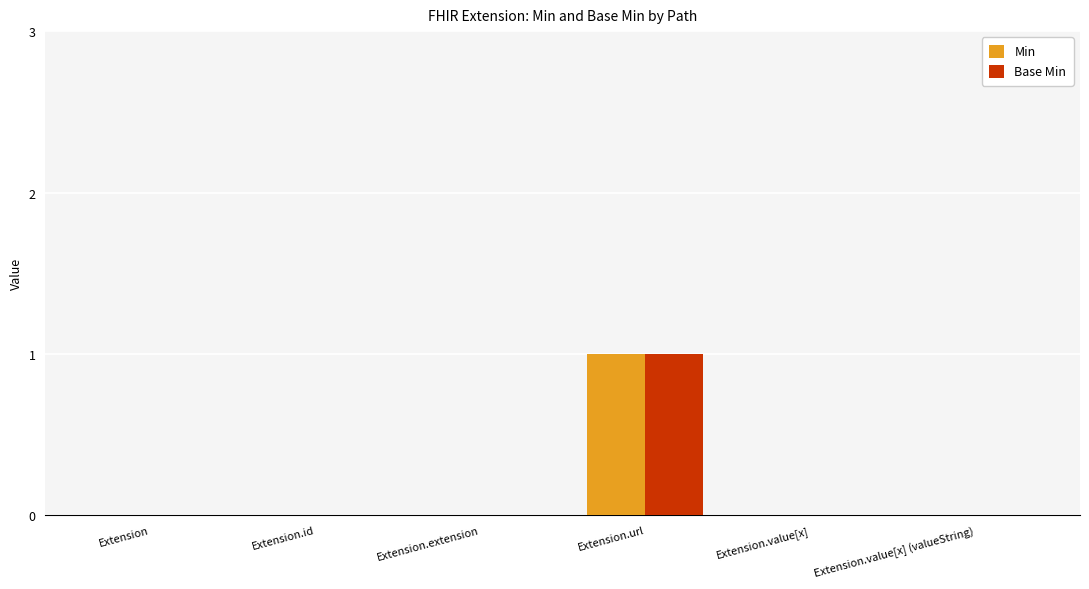

Are the bars grouped side by side (vs. stacked)?

Yes